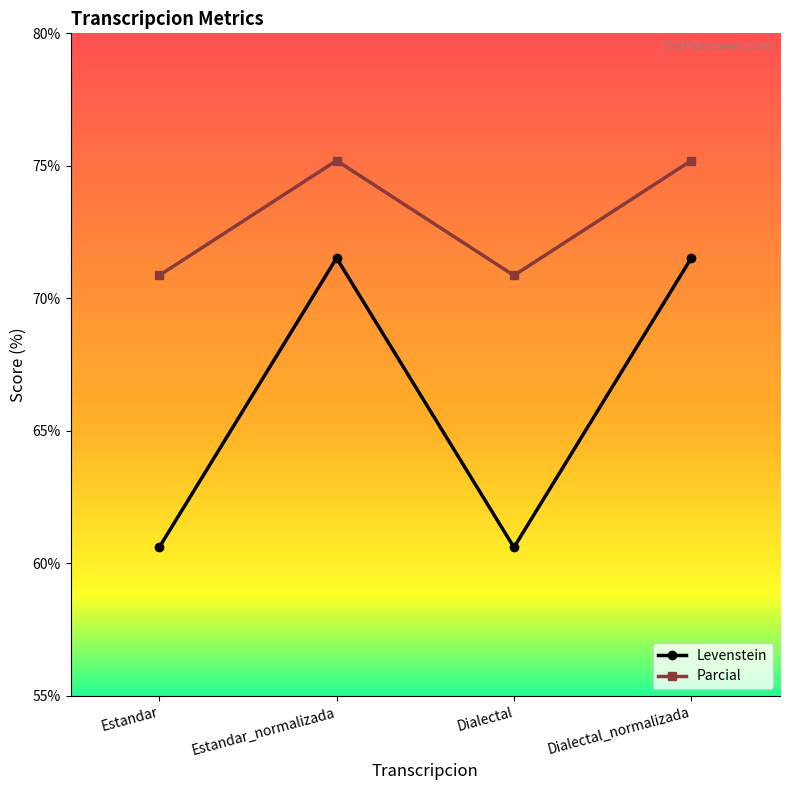

Count the number of data series in this chart.

2